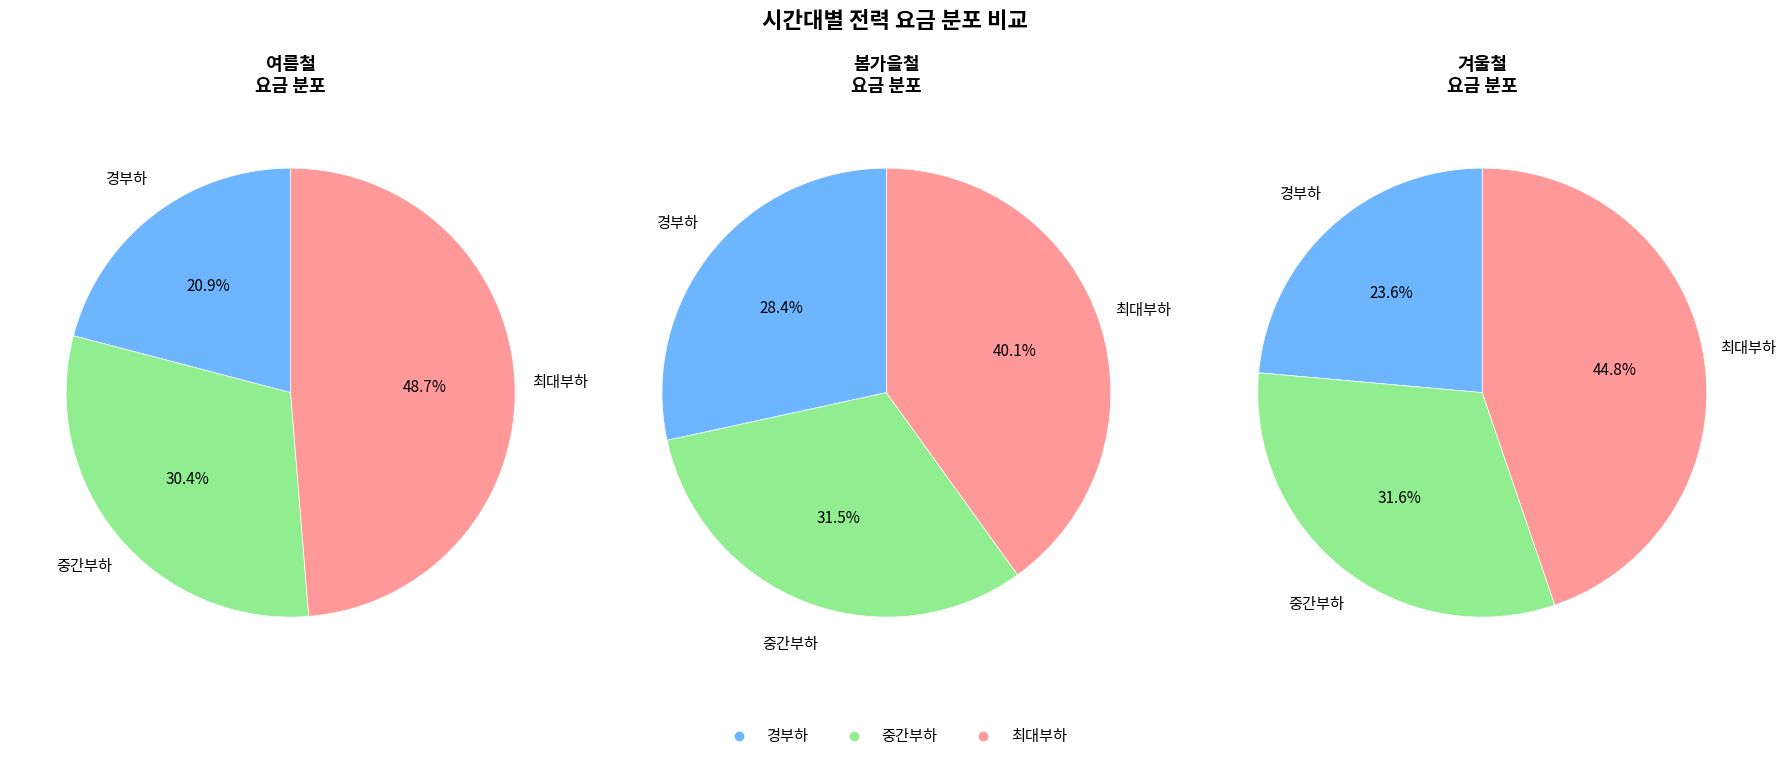

To the nearest percent, what is the difference between the largest and smallest slice percentages?

21%